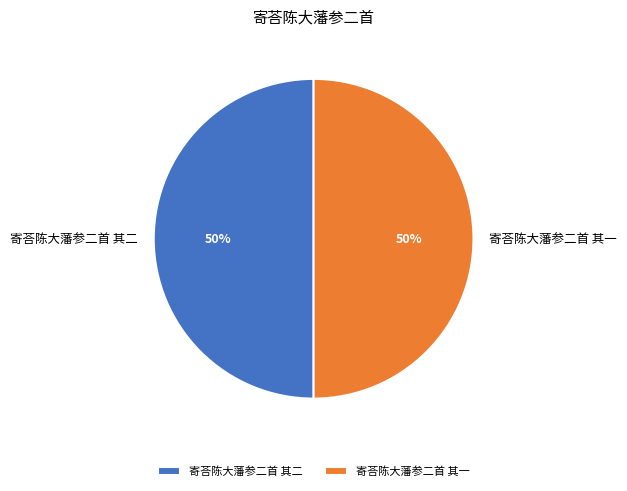

What is the ratio of the value at 寄荅陈大藩参二首 其二 to the value at 寄荅陈大藩参二首 其一?

1.0